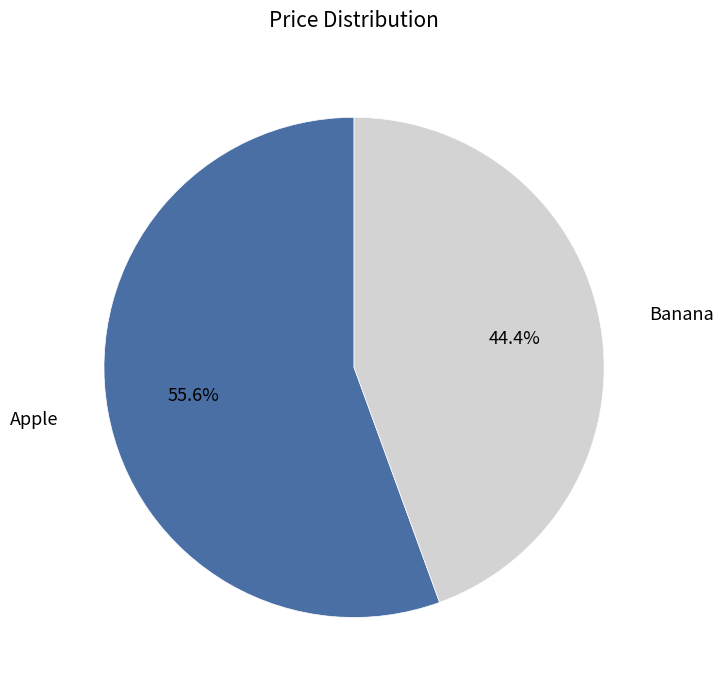

To the nearest percent, what is the average slice percentage?

50%